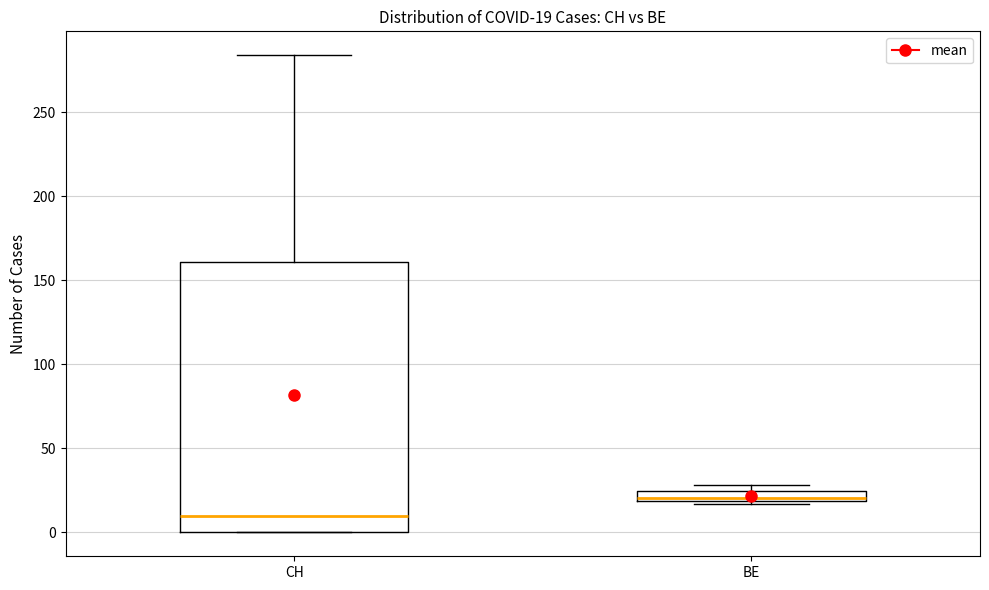

Which box has the lowest median line?

CH